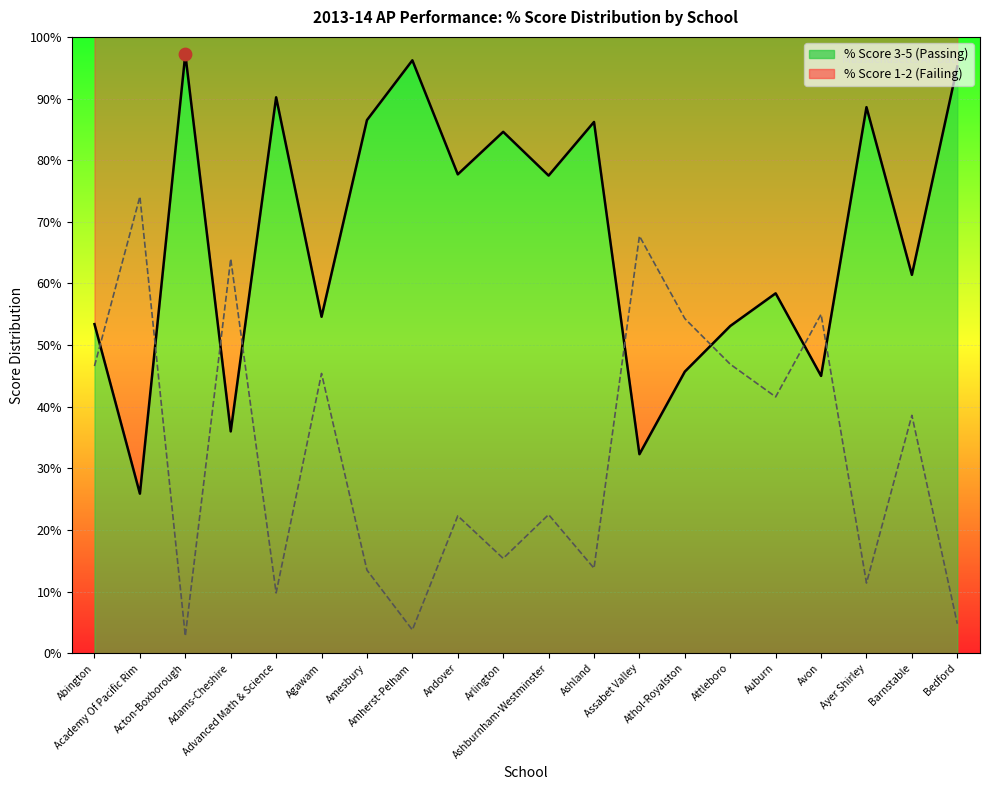

What are all the series names shown in the legend?

% Score 1-2, % Score 3-5